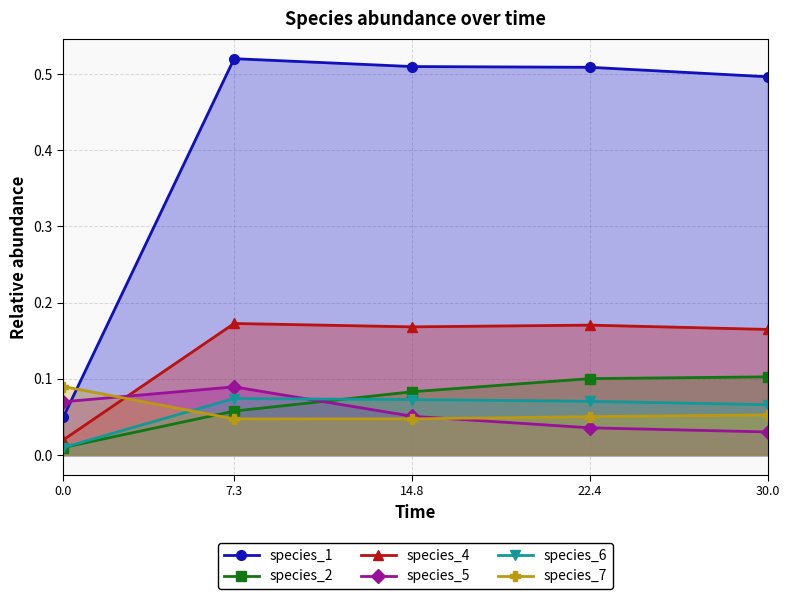

What is the sum of the species_6 values at 0.0 and 7.3?

0.1